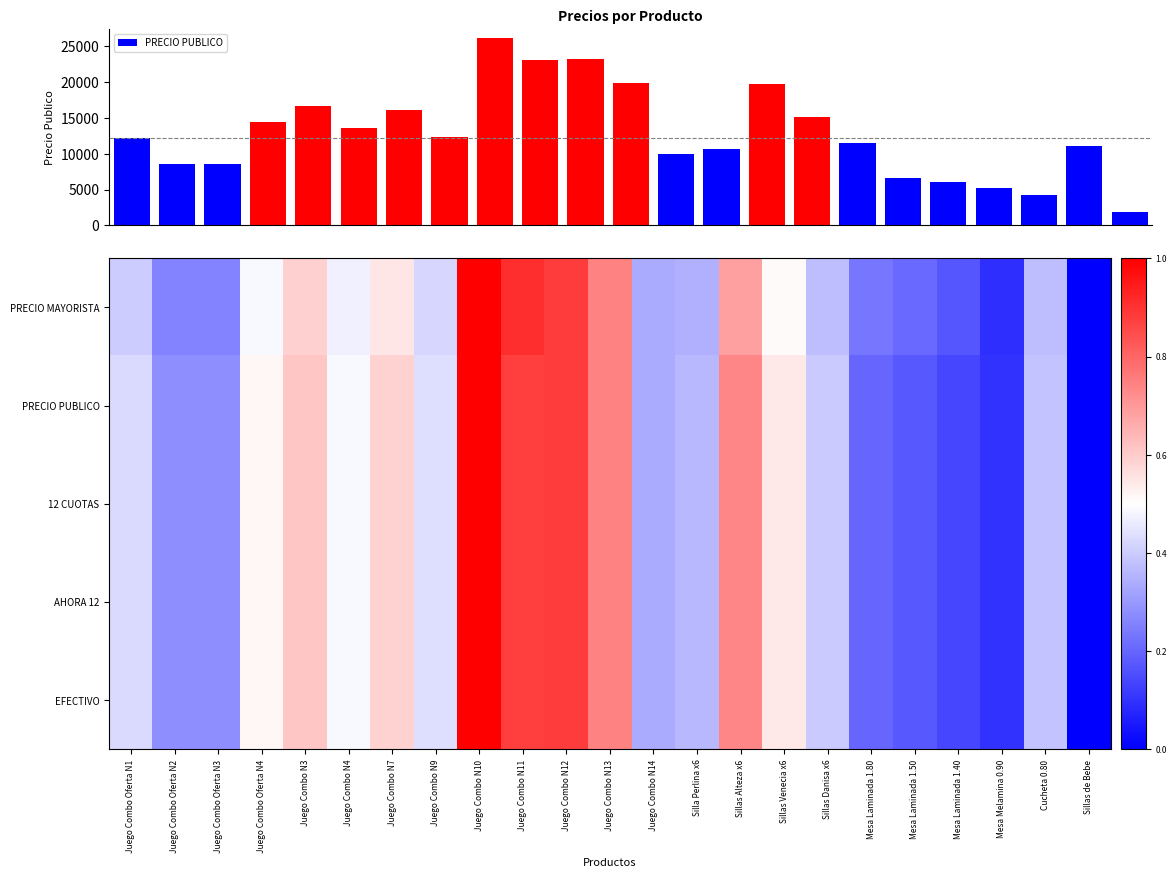

At which category does the chart reach its peak across all series?

Juego Combo N10